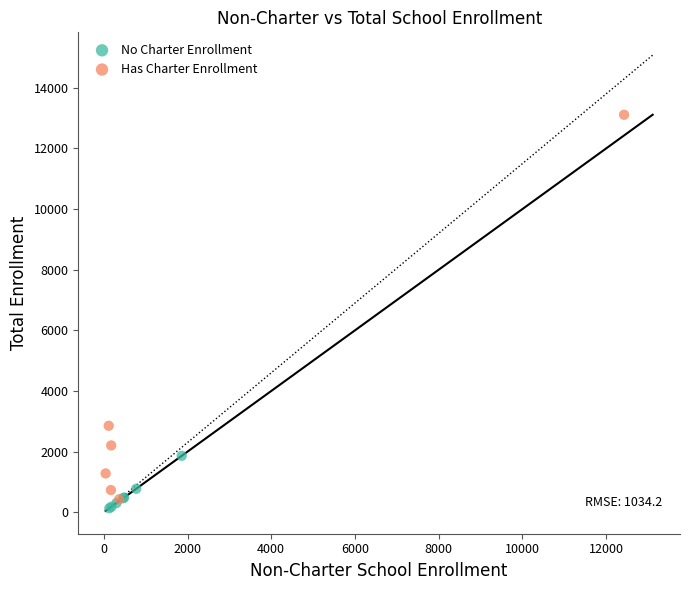

Which series reaches the maximum Y coordinate?

Has Charter Enrollment